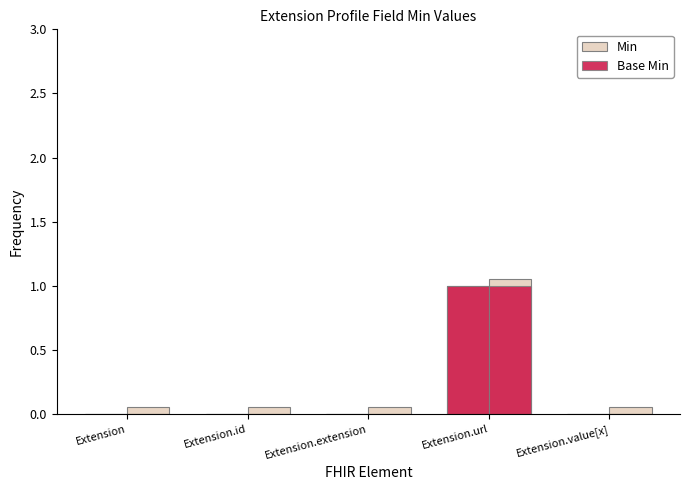

Reading left to right, transcribe all the data shown in this chart.

Min: Extension=0	Extension.id=0	Extension.extension=0	Extension.url=1	Extension.value[x]=0
Base Min: Extension=0	Extension.id=0	Extension.extension=0	Extension.url=1	Extension.value[x]=0